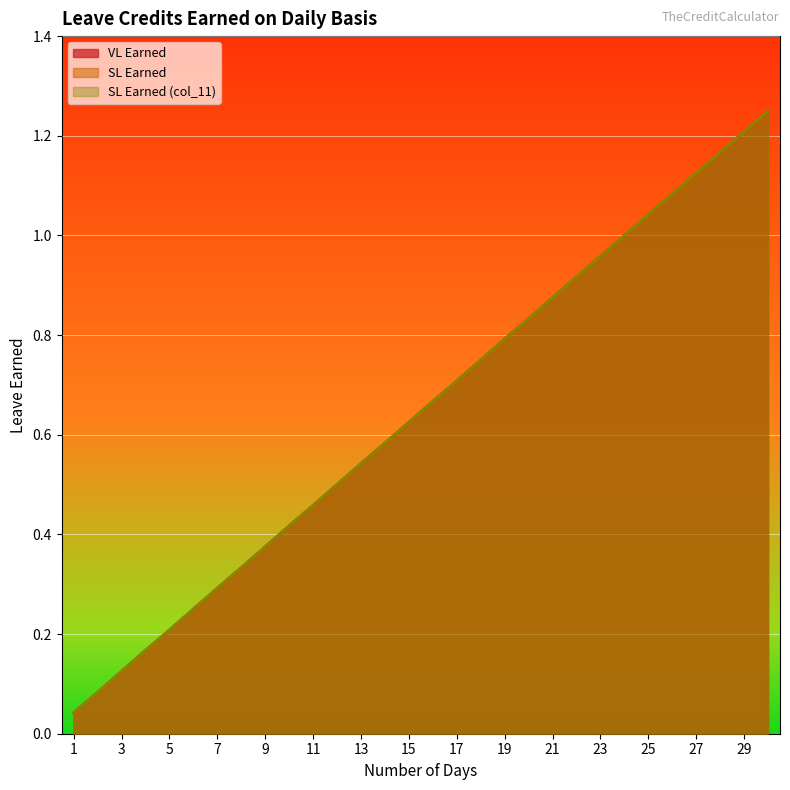

At which label is SL Earned (col_11) closest to 0?

1